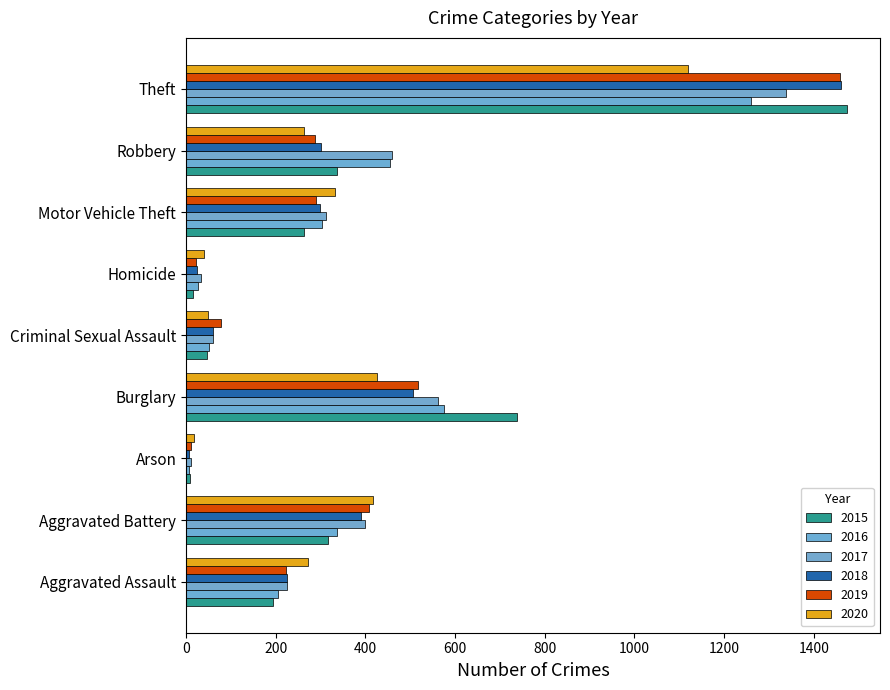

Where is 2016 nearest to the value 633?

Burglary